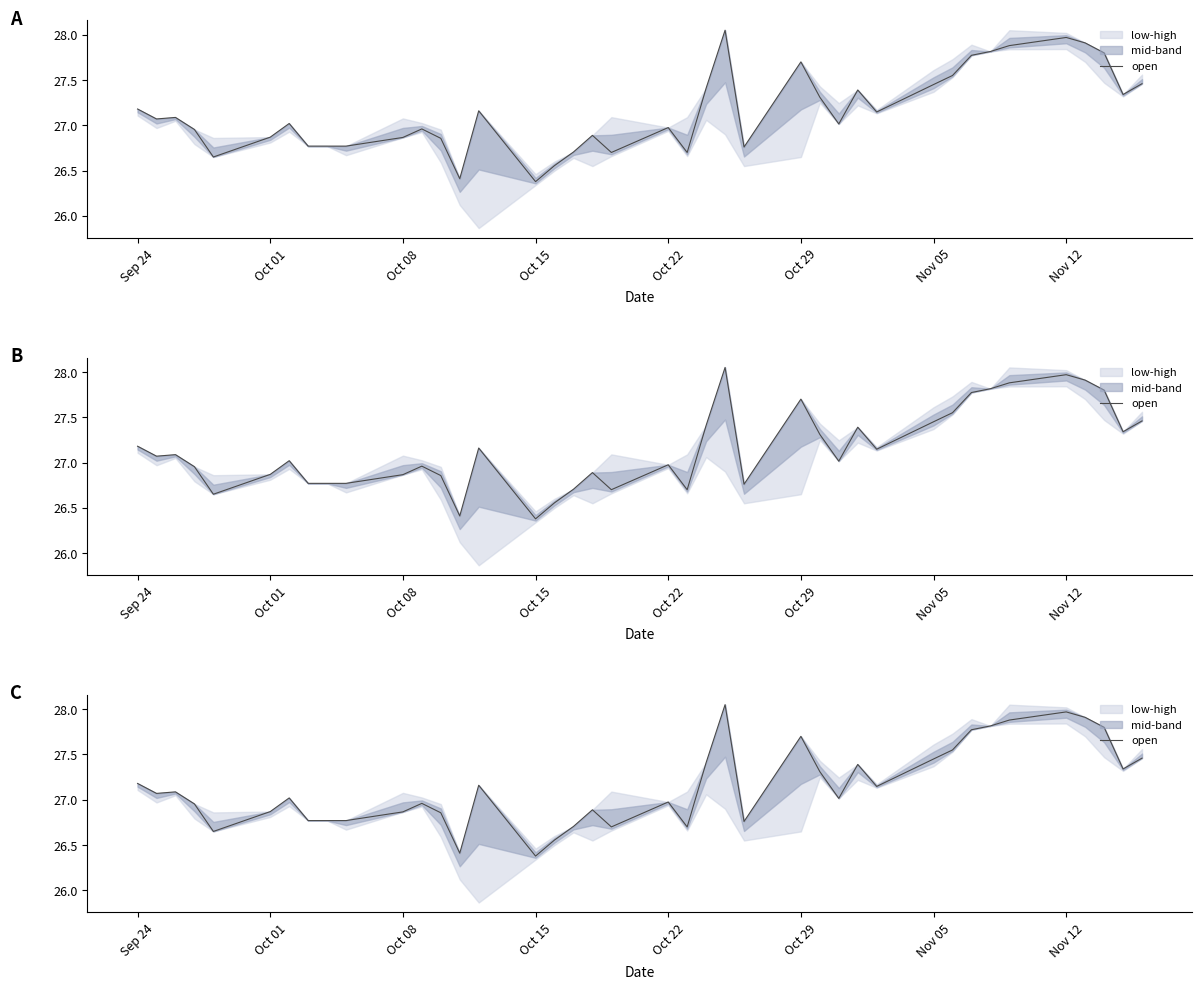

True or false: the data has more than 2 interior local peaks.

True